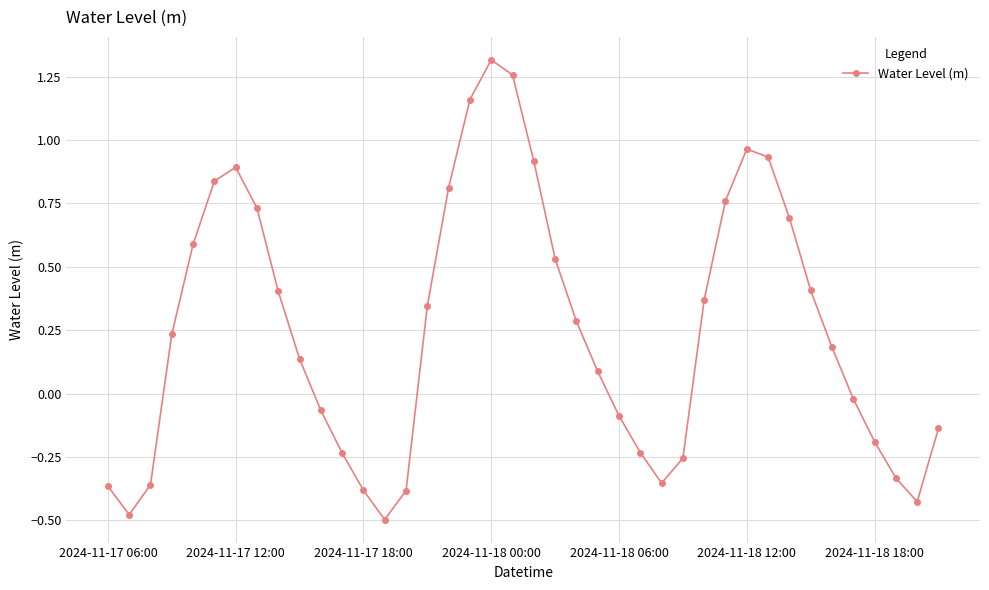

True or false: there are more than 1 points higher than both neighbors.

True